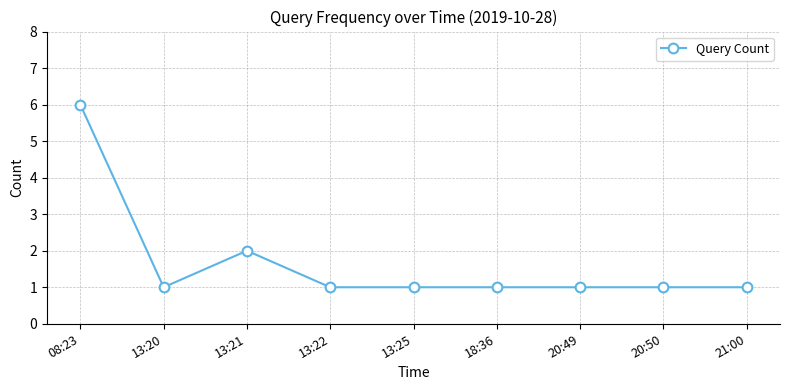

At which category does the data reach its first local valley?

13:20